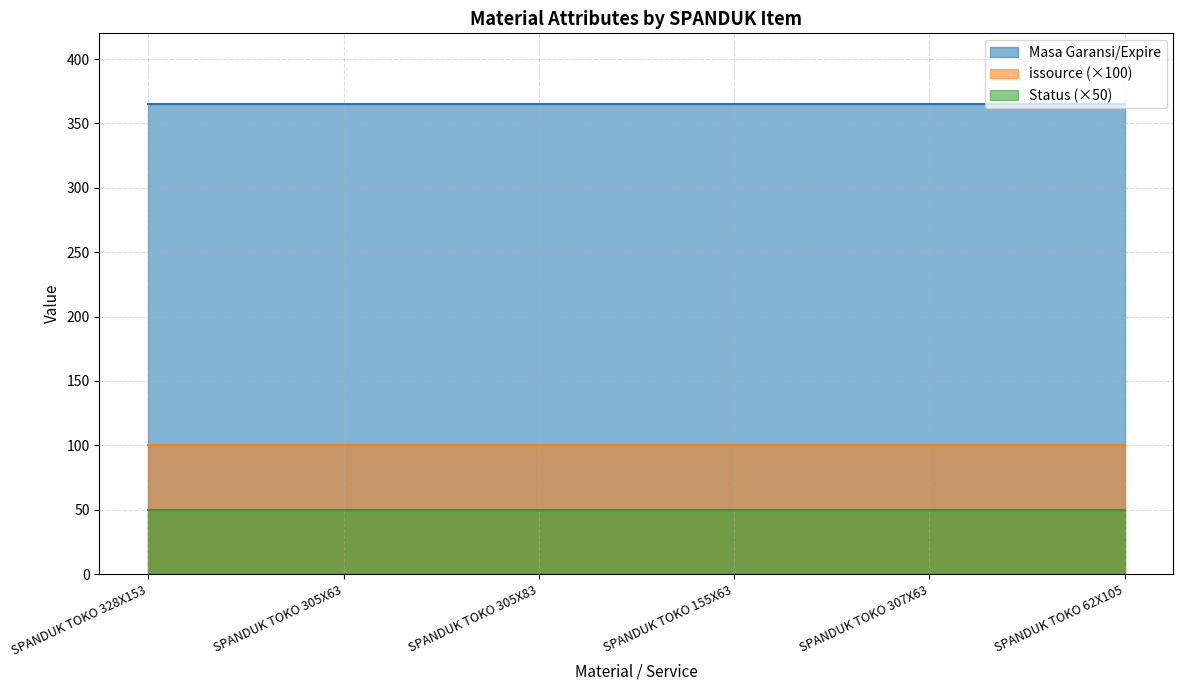

At which label is issource closest to 1?

SPANDUK TOKO 328X153